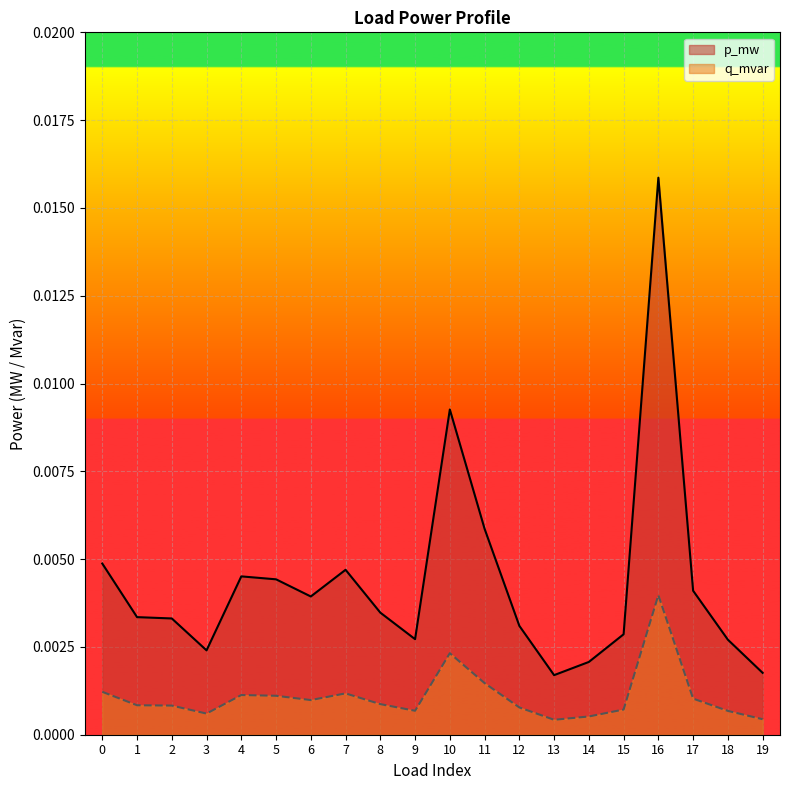

How many interior local valleys does the q_mvar series have?

4